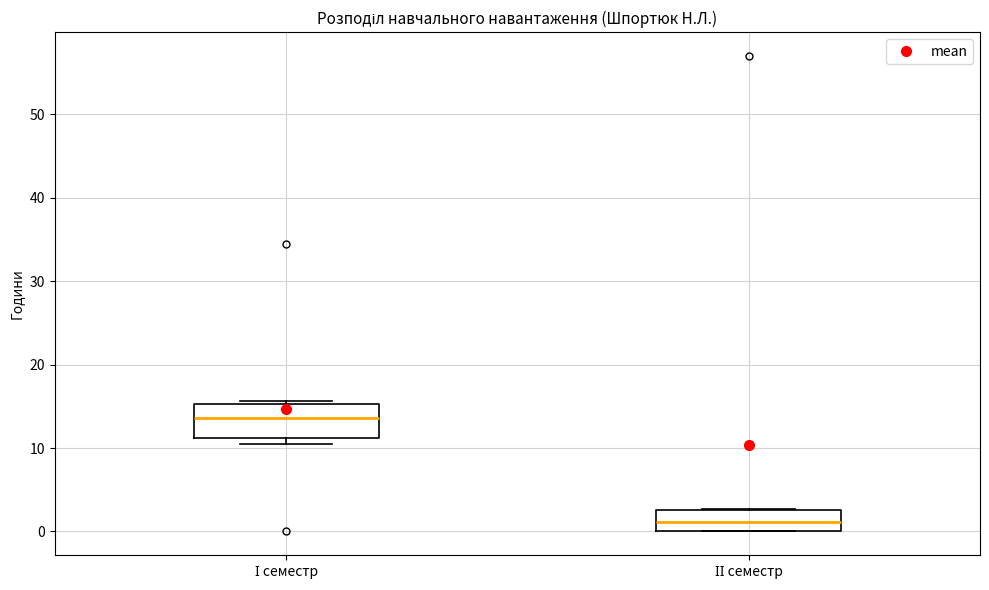

Which box has the highest median line?

І семестр